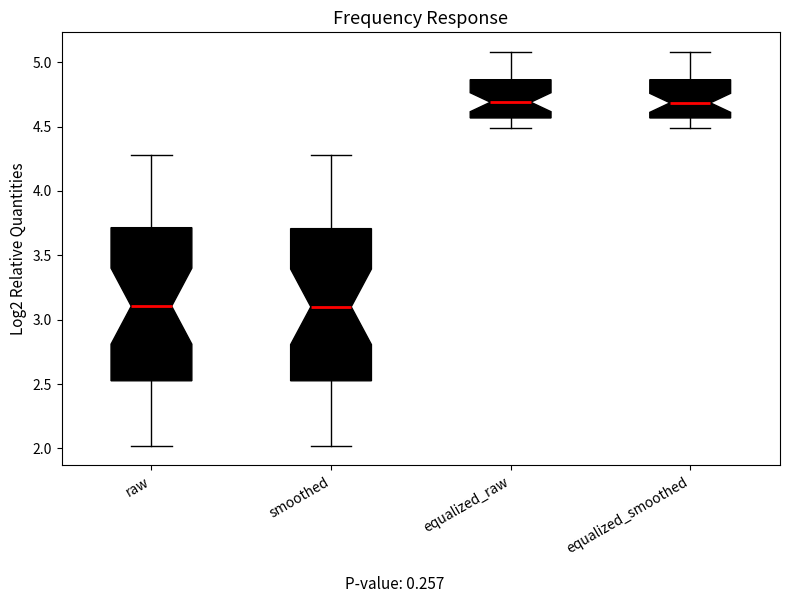

Where does the median line of the box for equalized_smoothed sit on the y-axis? The values are not printed on the chart, so give them approximately, as read against the axis.

4.70